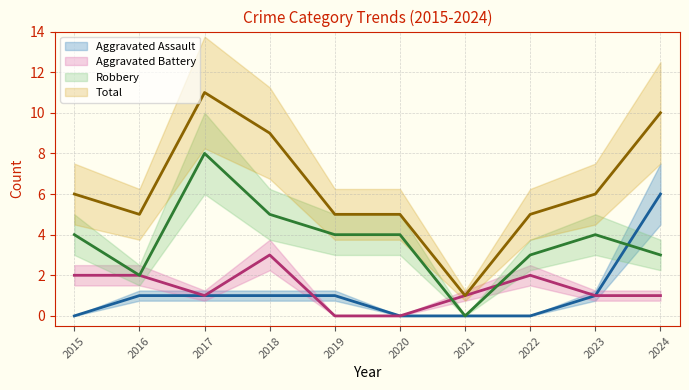

Does the chart have visible grid lines?

Yes